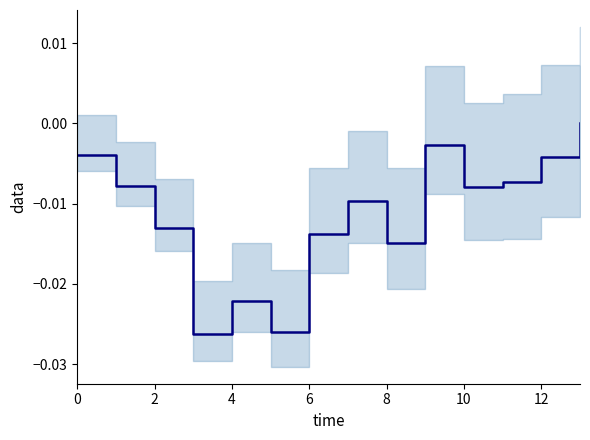

True or false: there are more than 1 points higher than both neighbors.

True